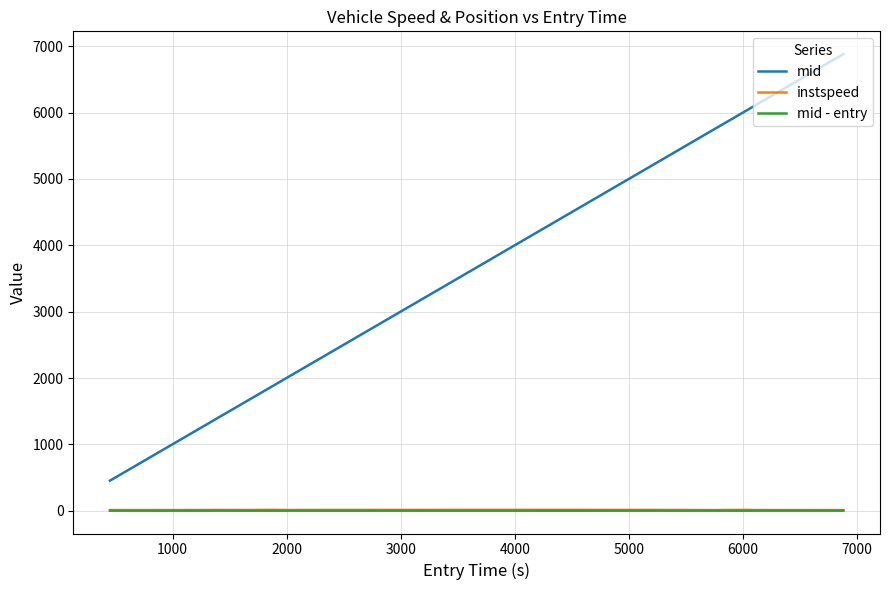

Which series has the largest total across all categories?

mid